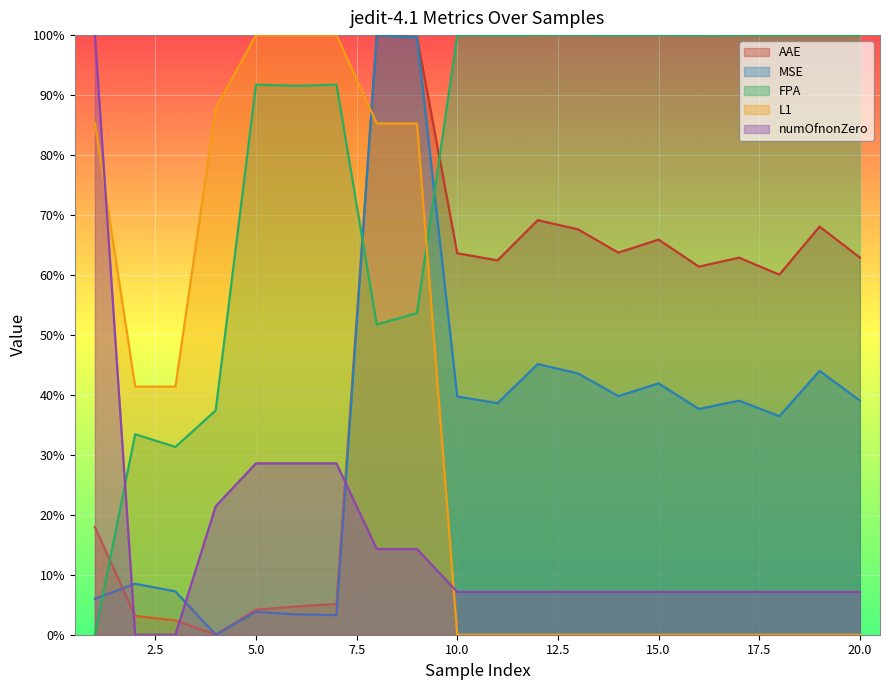

What is the average value of the numOfnonZero series?

0.2